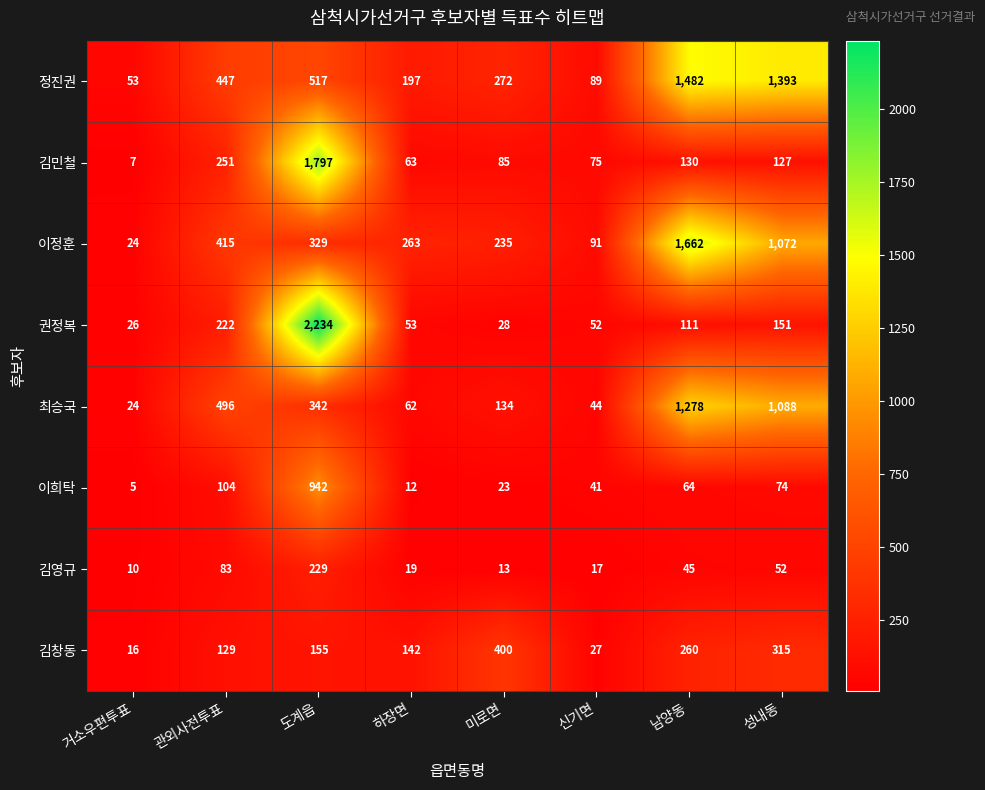

What is the difference between the 이희탁 values at 성내동 and 하장면?

62